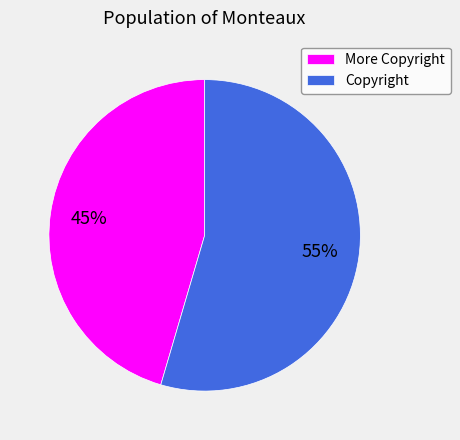

Which slice is the smallest?

More Copyright